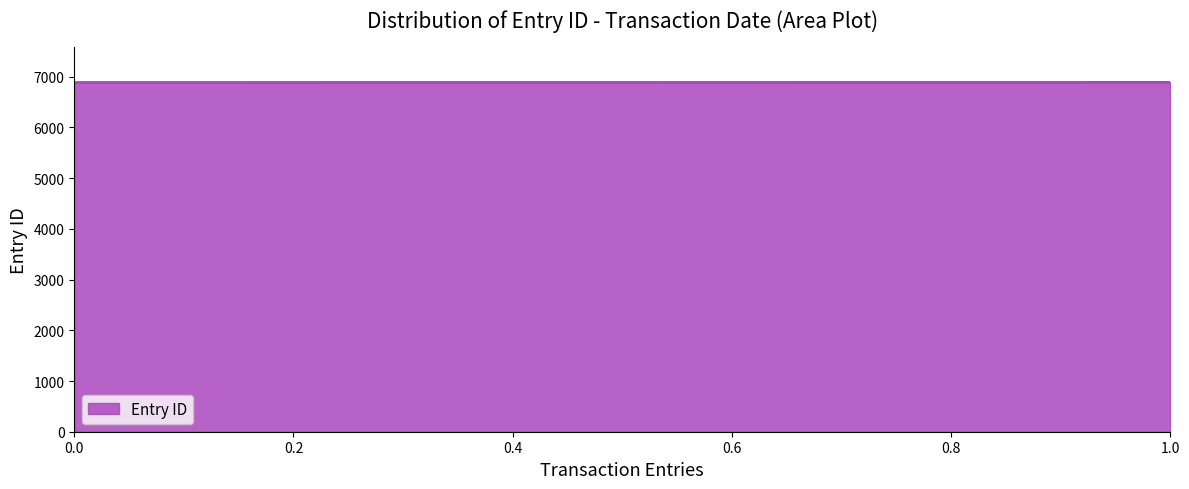

What is the minimum value shown in the chart?

6887.0